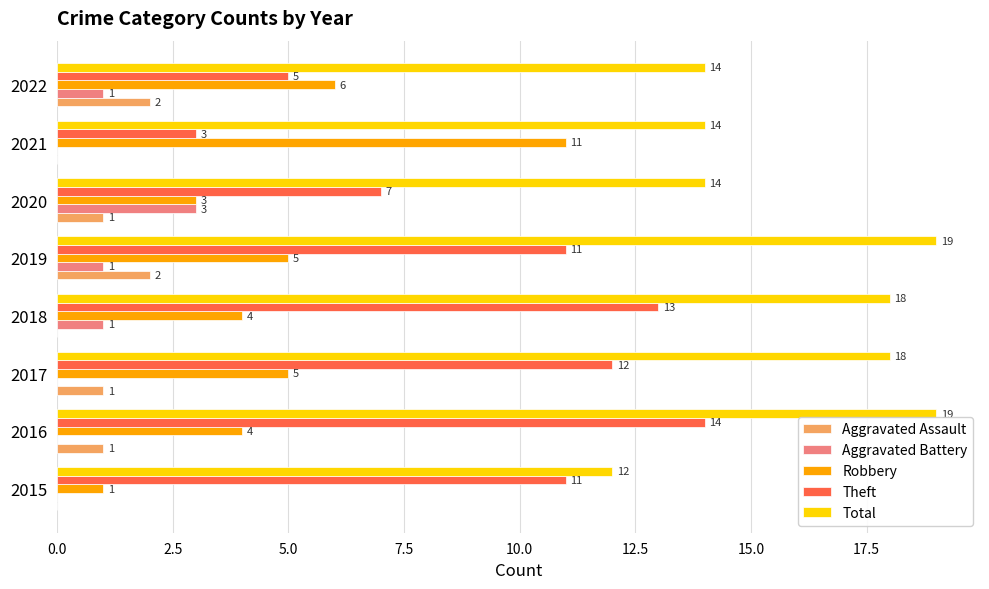

Which series has the largest total across all categories?

Total